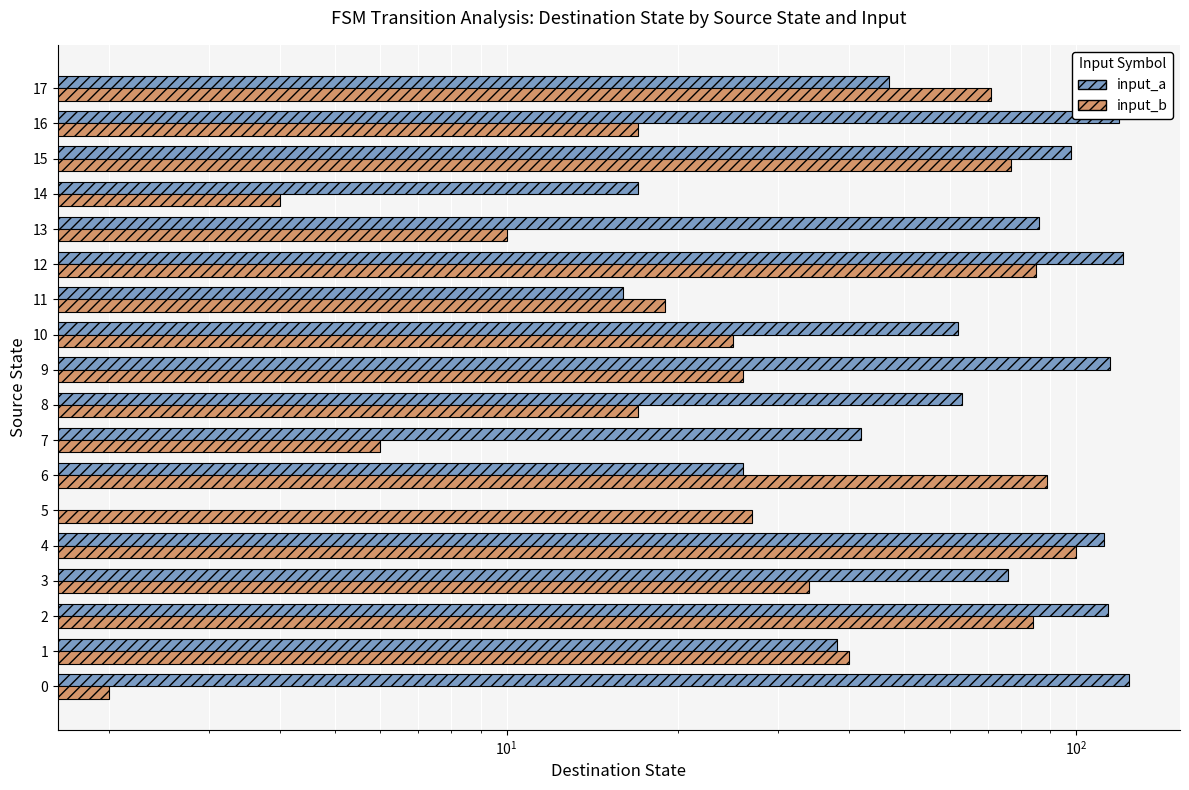

What is the value of the input_b bar at the 2nd from the left?

40